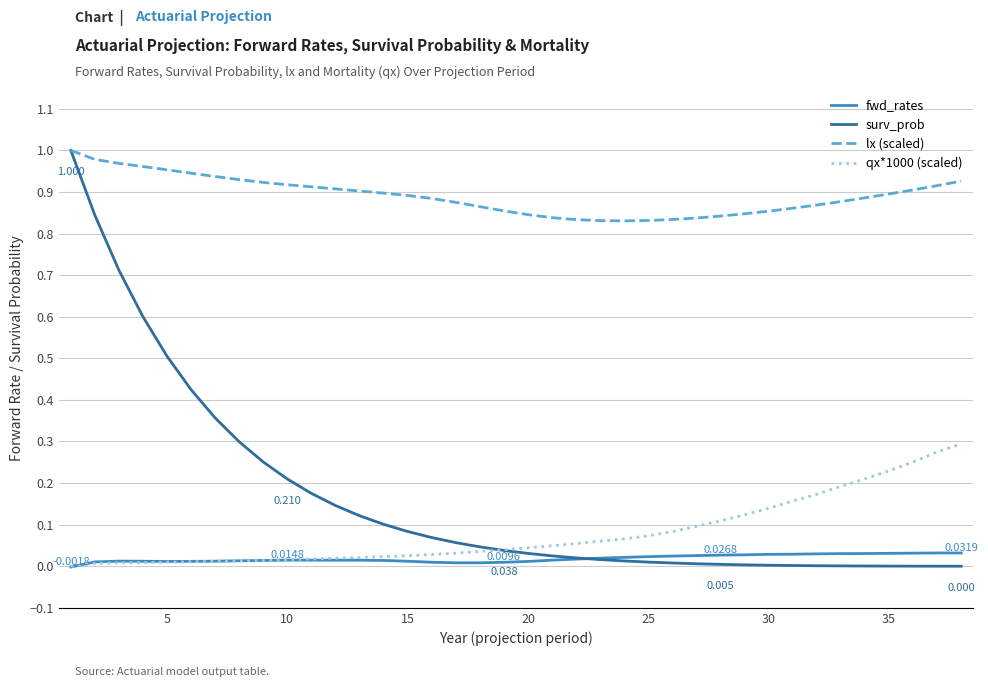

True or false: qx*1000 (scaled) and lx (scaled) cross at least once.

False